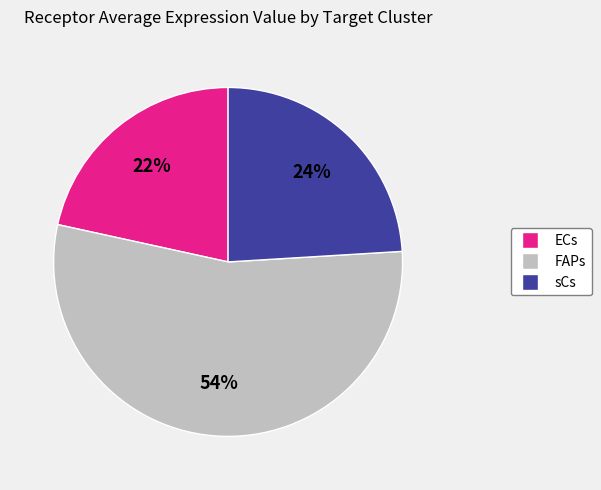

Does any single category account for the majority?

Yes